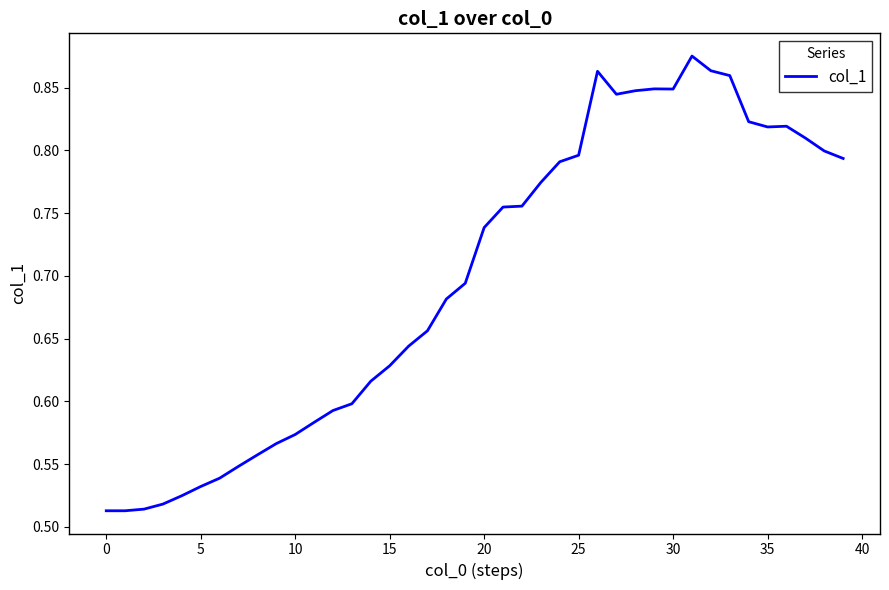

What is the difference between the maximum and minimum values?

0.4